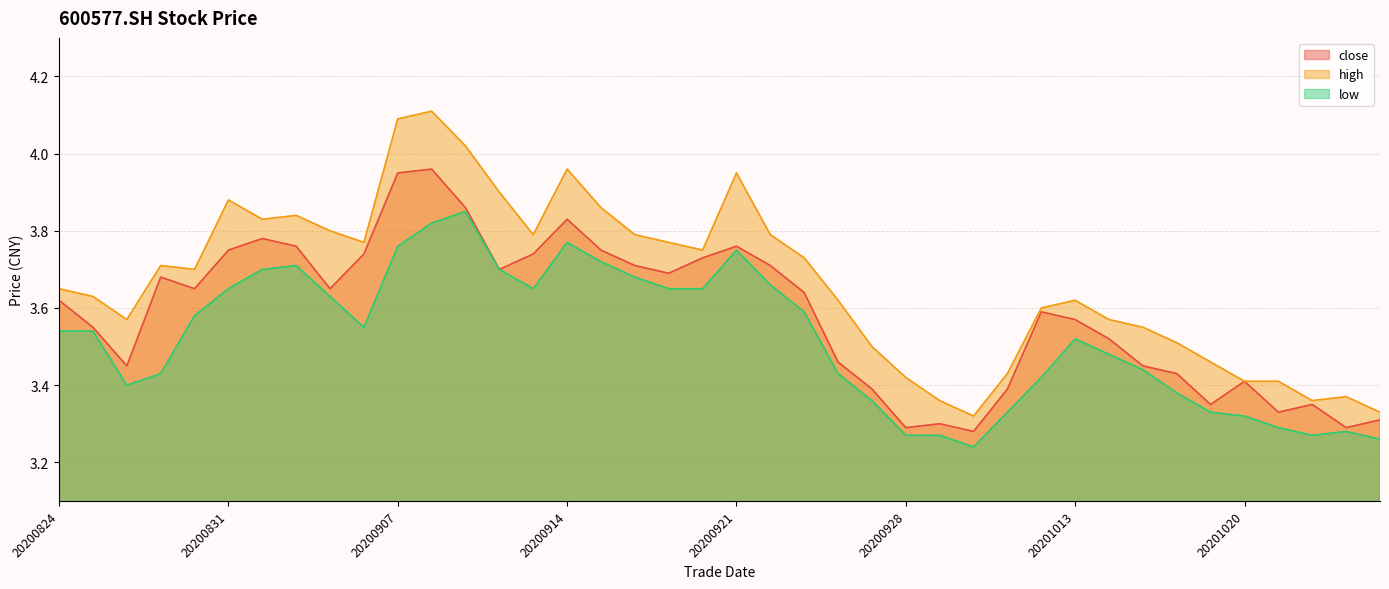

What are all the series names shown in the legend?

close, high, low